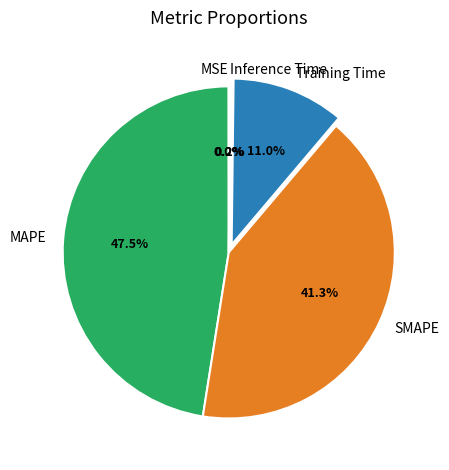

Which has a higher value, Training Time or MAPE?

MAPE